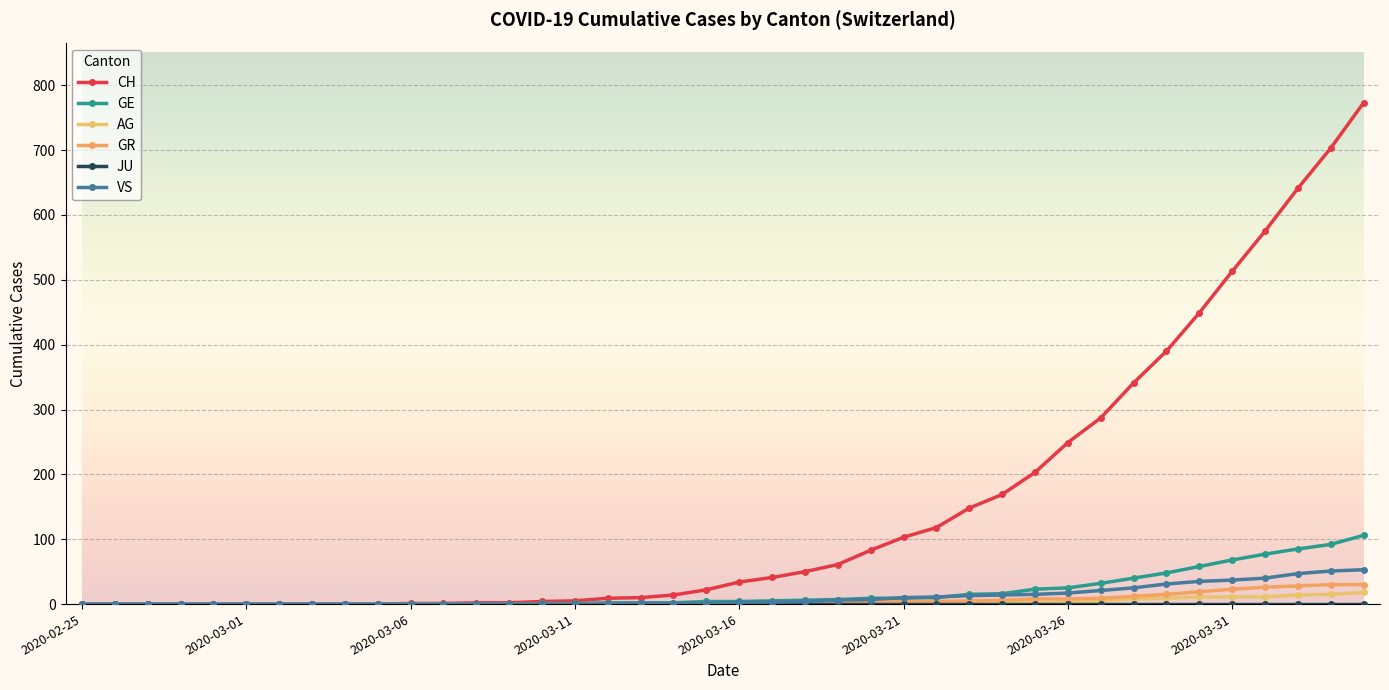

Which series has the largest range (max minus min)?

CH